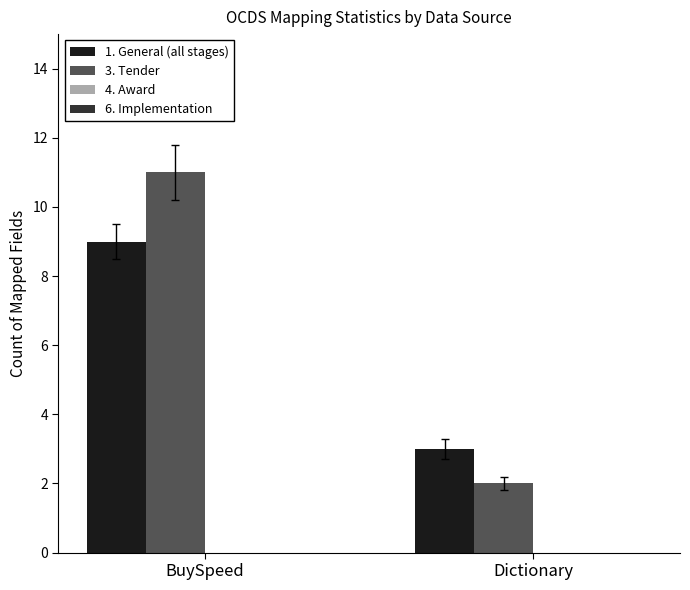

What position from the left is Dictionary?

2